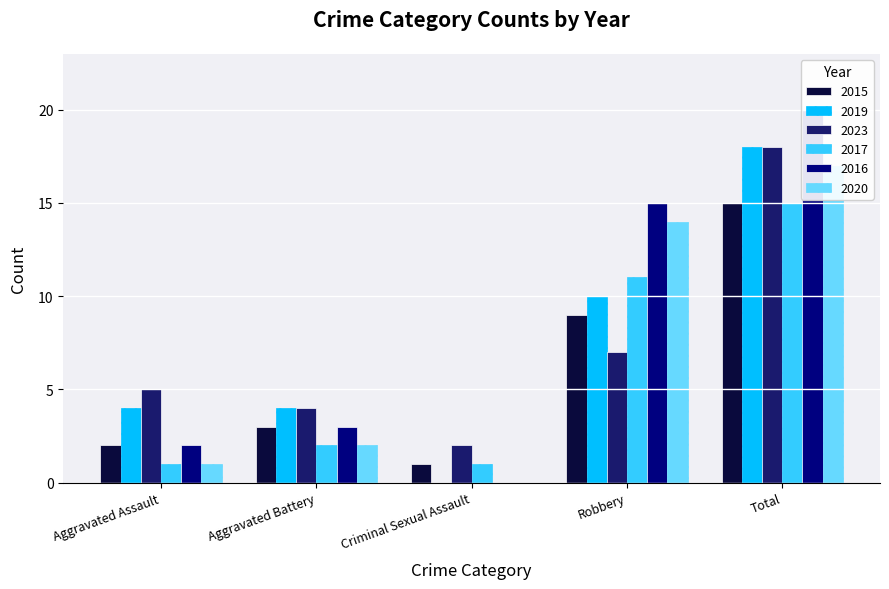

What are all the series names shown in the legend?

2015, 2019, 2023, 2017, 2016, 2020